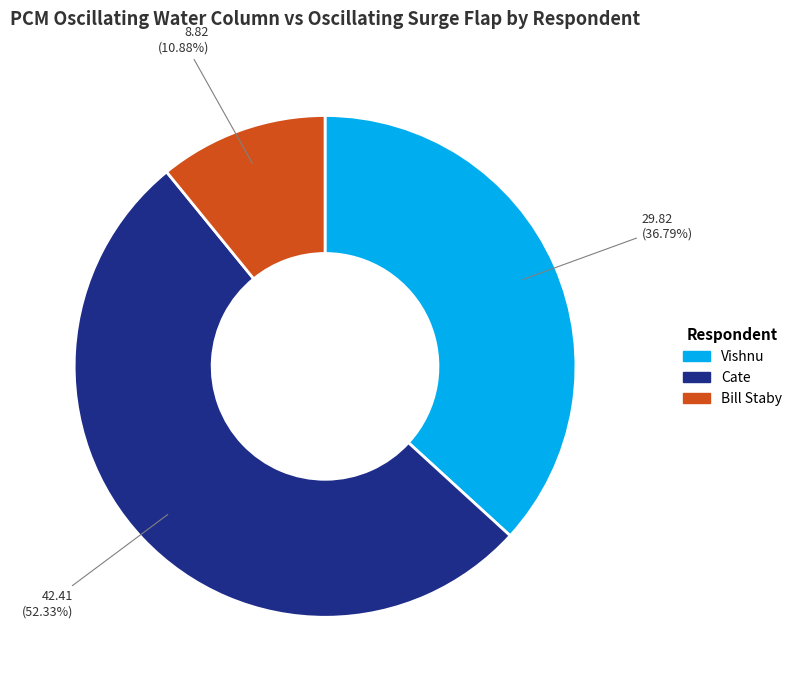

Rank the categories by value from highest to lowest.

Cate, Vishnu, Bill Staby